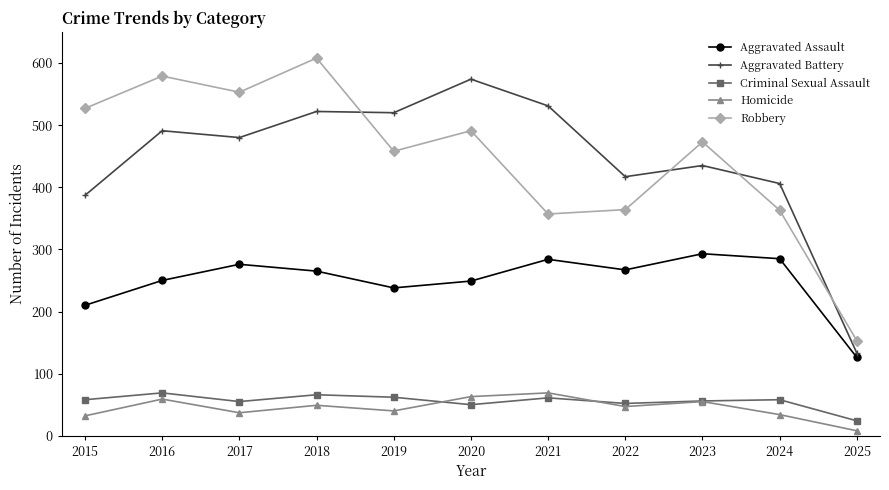

True or false: Robbery and Homicide cross at least once.

False